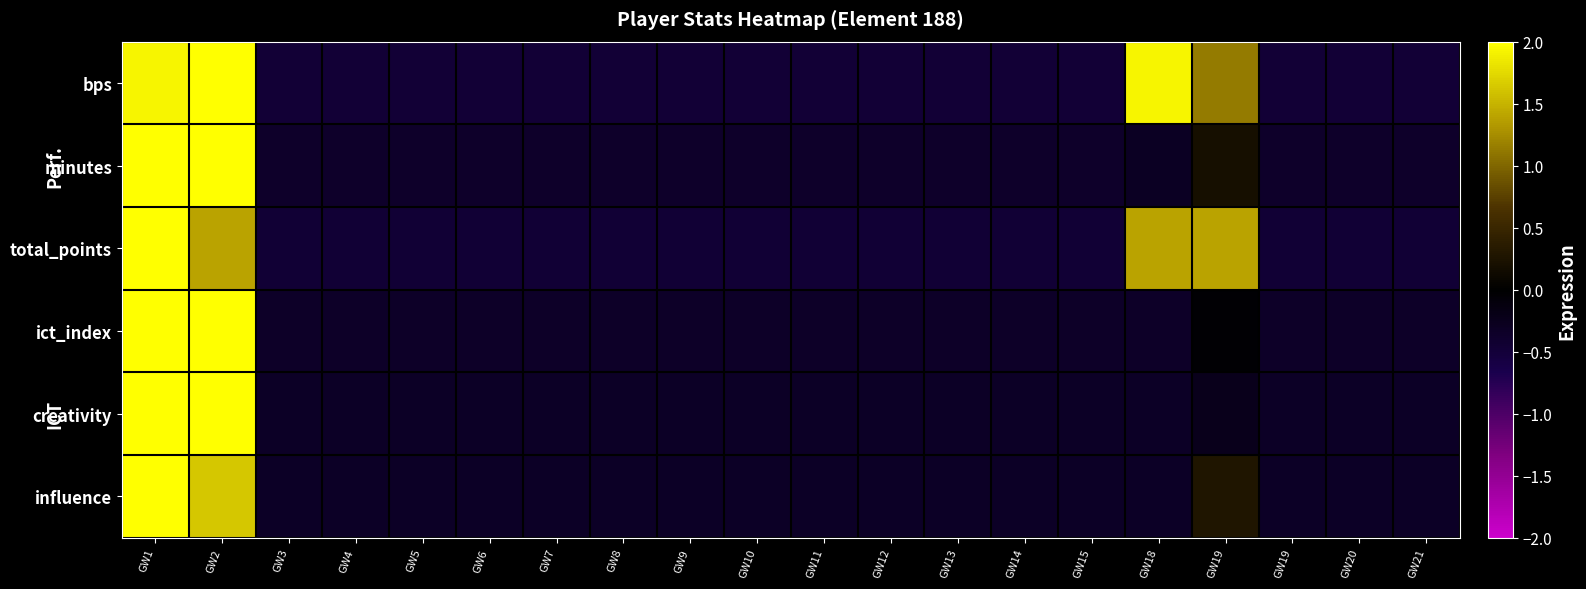

What is the smallest value displayed?

-0.5